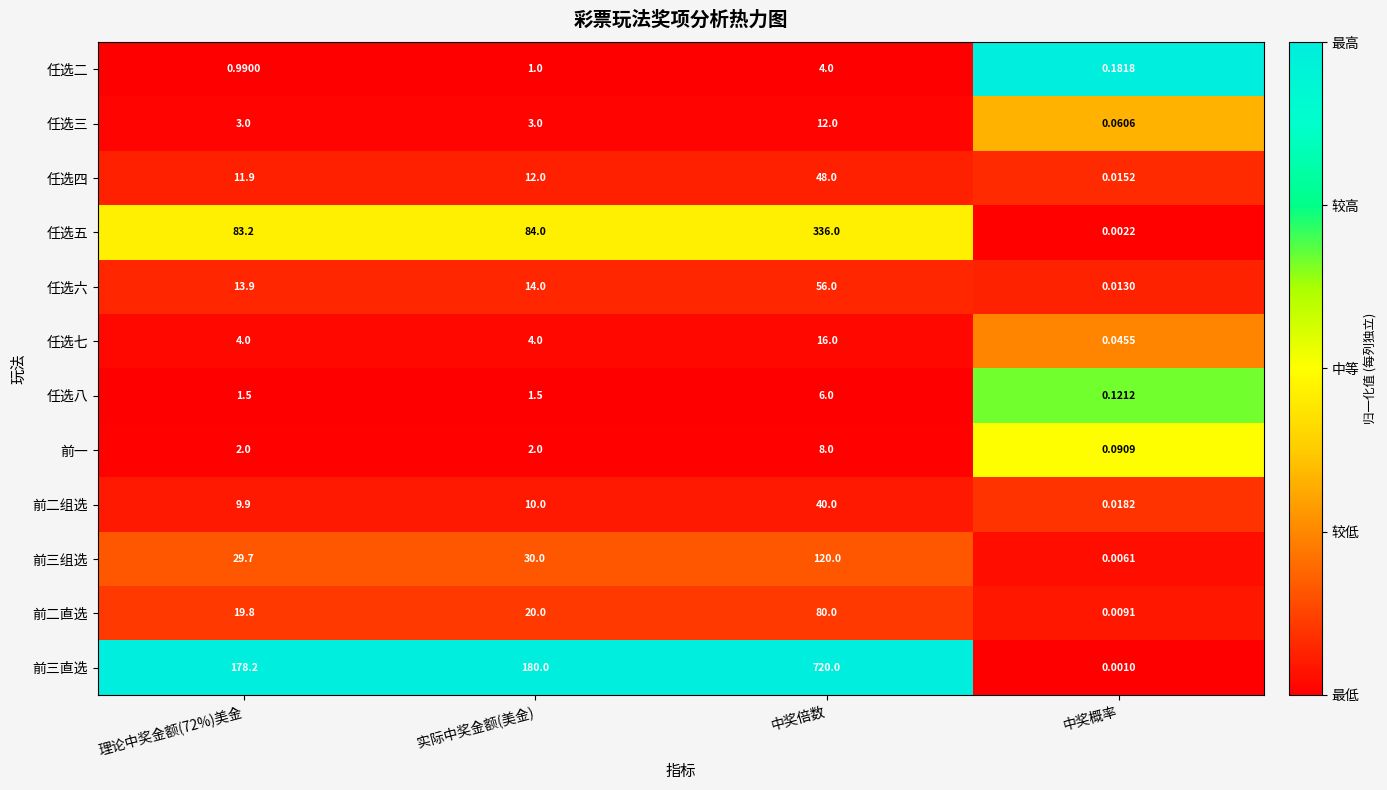

At which label does 前二直选 reach its minimum?

中奖概率